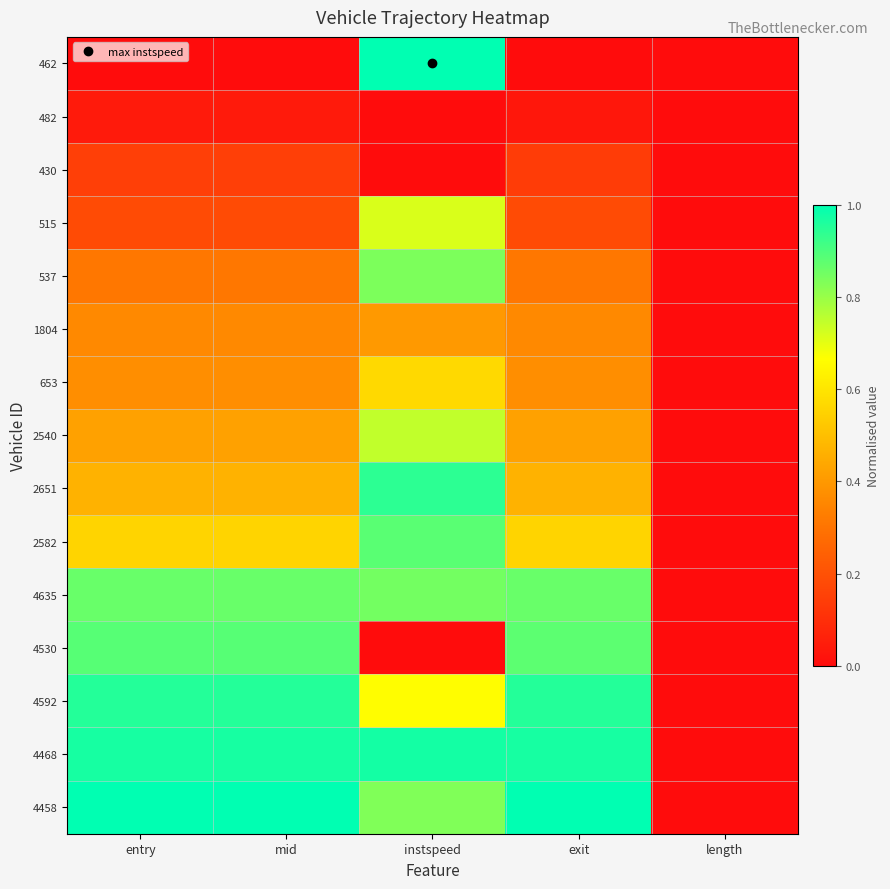

Reading left to right, what are all the values shown in this chart?

462: entry=0.0	mid=0.0	instspeed=1.0	exit=0.0	length=0.0
482: entry=0.0	mid=0.0	instspeed=0.0	exit=0.0	length=0.0
430: entry=0.1	mid=0.1	instspeed=0.0	exit=0.1	length=0.0
515: entry=0.2	mid=0.2	instspeed=0.7	exit=0.2	length=0.0
537: entry=0.3	mid=0.3	instspeed=0.8	exit=0.3	length=0.0
1804: entry=0.4	mid=0.4	instspeed=0.4	exit=0.4	length=0.0
653: entry=0.4	mid=0.4	instspeed=0.6	exit=0.4	length=0.0
2540: entry=0.4	mid=0.4	instspeed=0.7	exit=0.4	length=0.0
2651: entry=0.5	mid=0.5	instspeed=0.9	exit=0.5	length=0.0
2582: entry=0.6	mid=0.6	instspeed=0.9	exit=0.6	length=0.0
4635: entry=0.9	mid=0.9	instspeed=0.8	exit=0.9	length=0.0
4530: entry=0.9	mid=0.9	instspeed=0.0	exit=0.9	length=0.0
4592: entry=1.0	mid=1.0	instspeed=0.7	exit=1.0	length=0.0
4468: entry=1.0	mid=1.0	instspeed=1.0	exit=1.0	length=0.0
4458: entry=1.0	mid=1.0	instspeed=0.8	exit=1.0	length=0.0